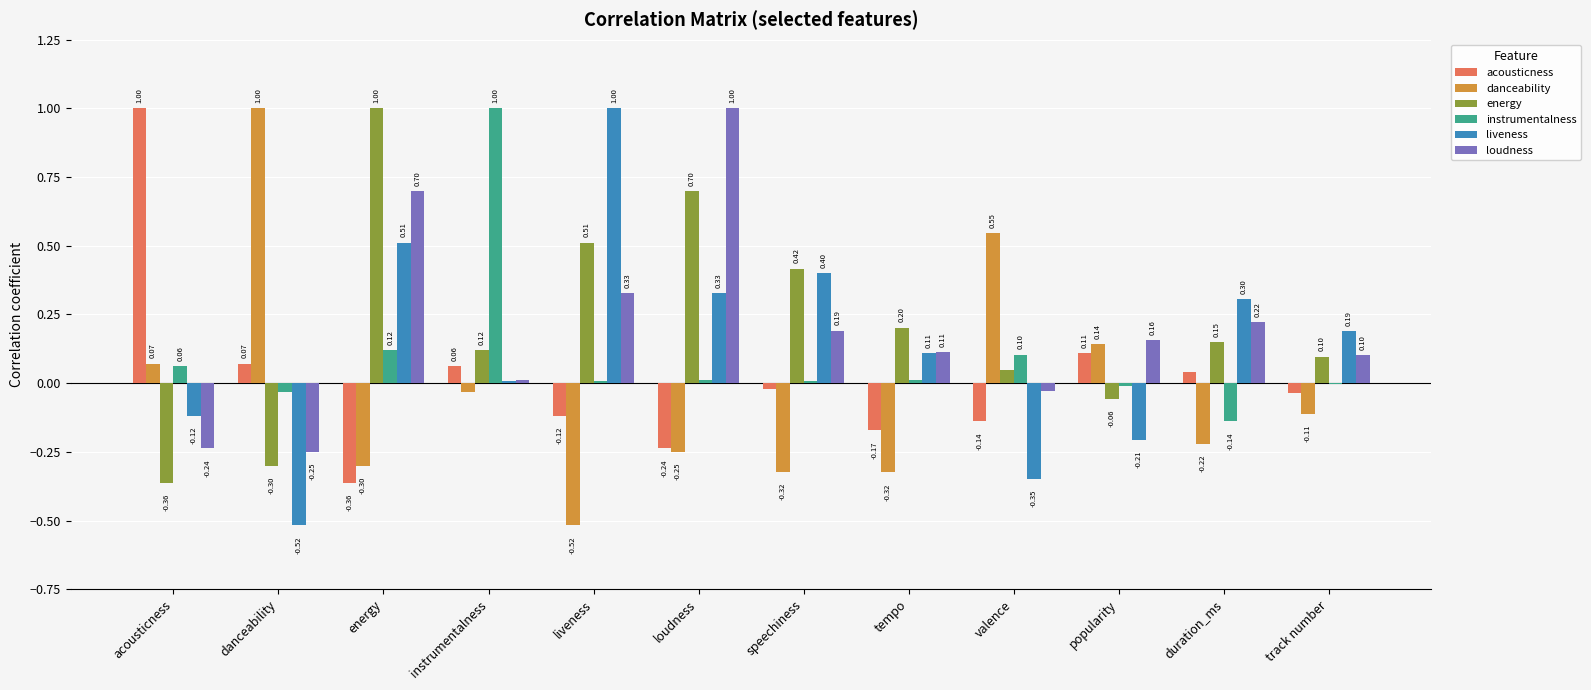

Is the value of danceability at speechiness greater than the value of instrumentalness at popularity?

No